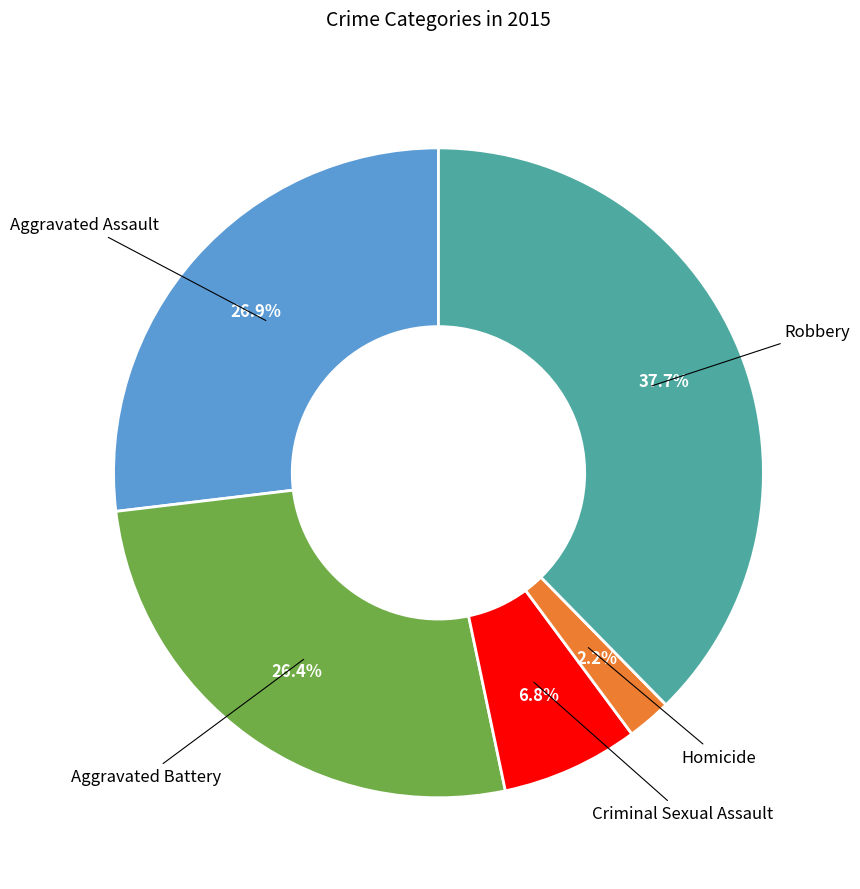

Is there any slice that represents more than half of the pie?

No